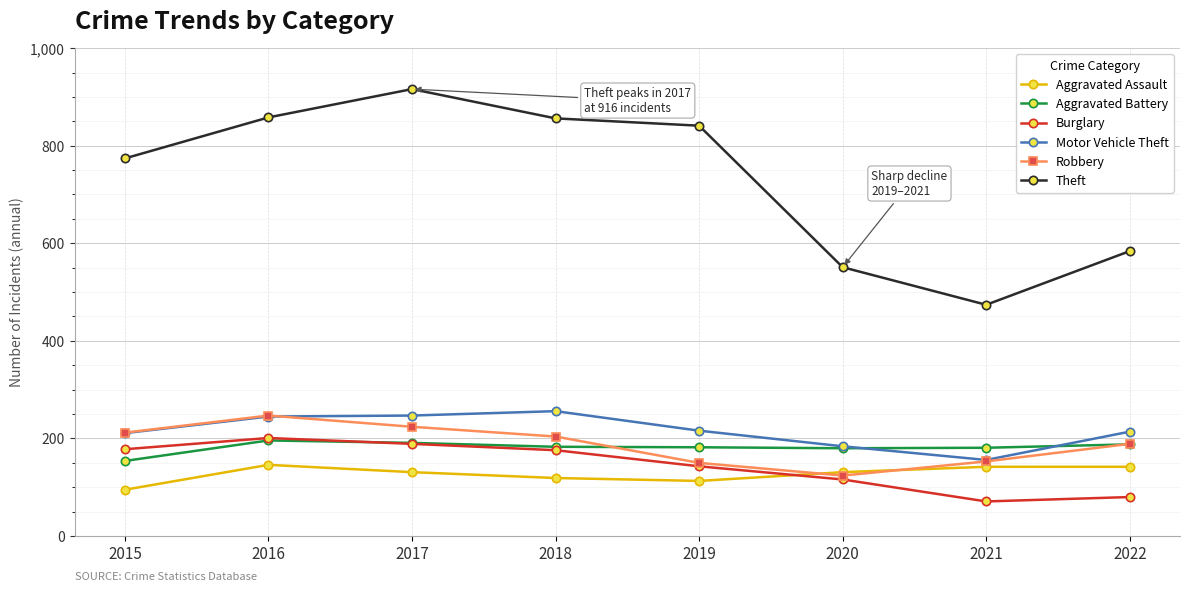

Which series has the largest total across all categories?

Theft